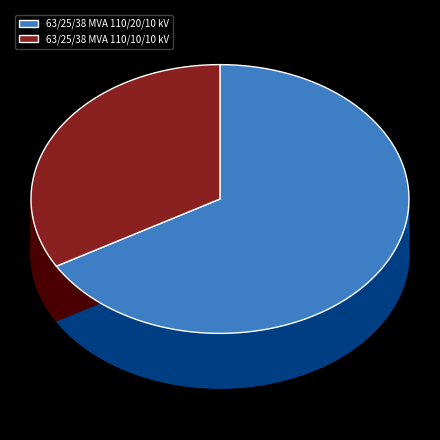

To the nearest percent, what is the average slice percentage?

50%